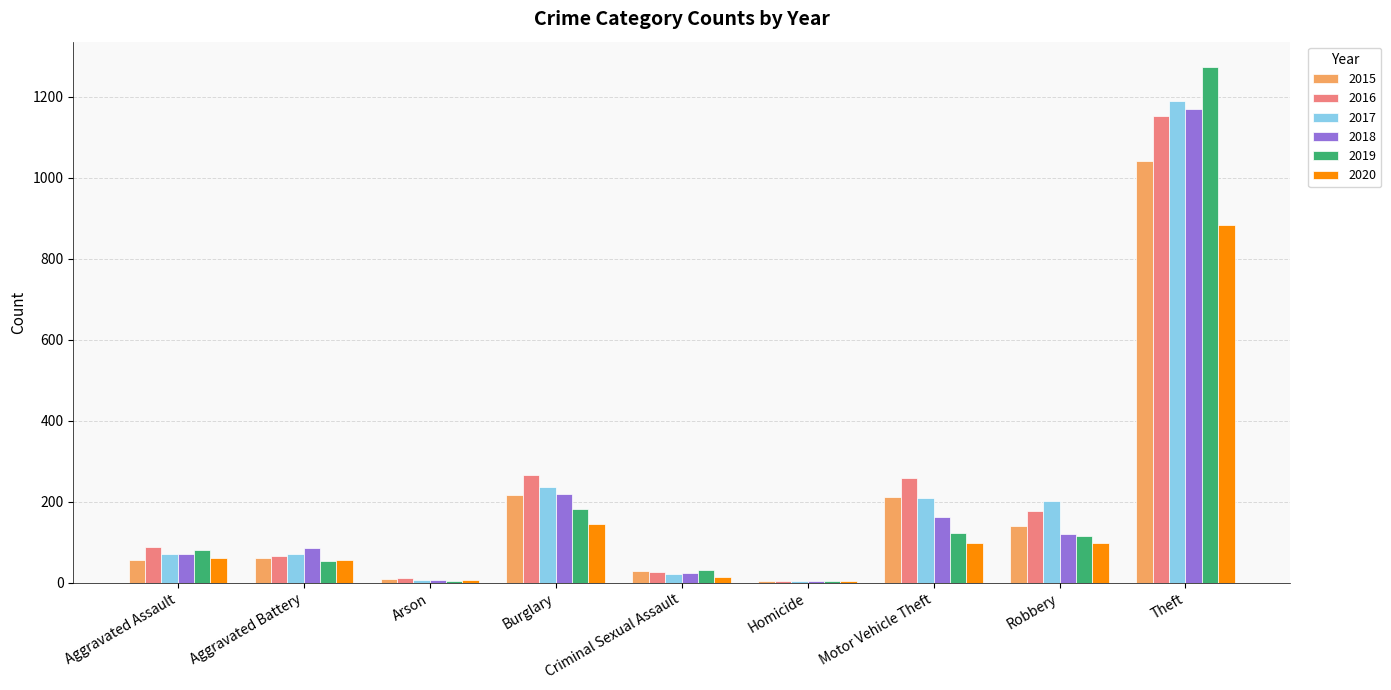

How many categories are shown in the chart?

9